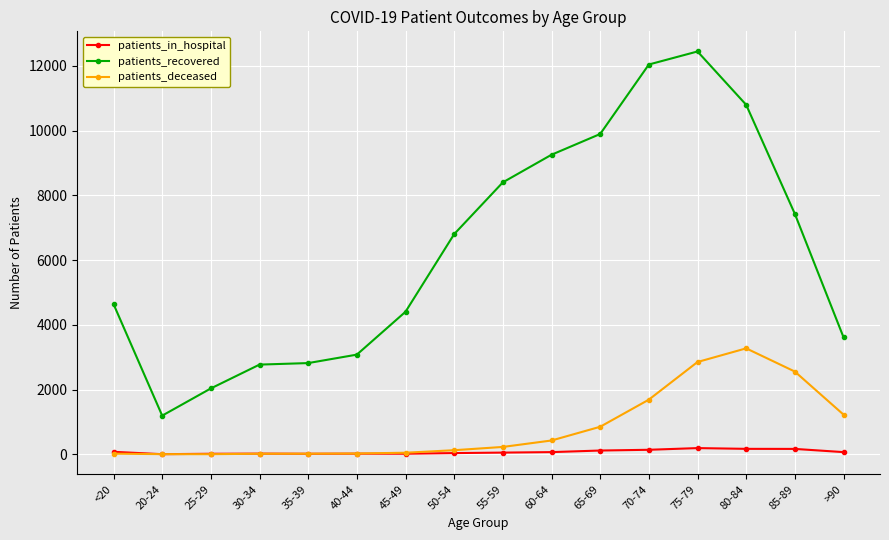

Is this an area chart (filled region under the line)?

No